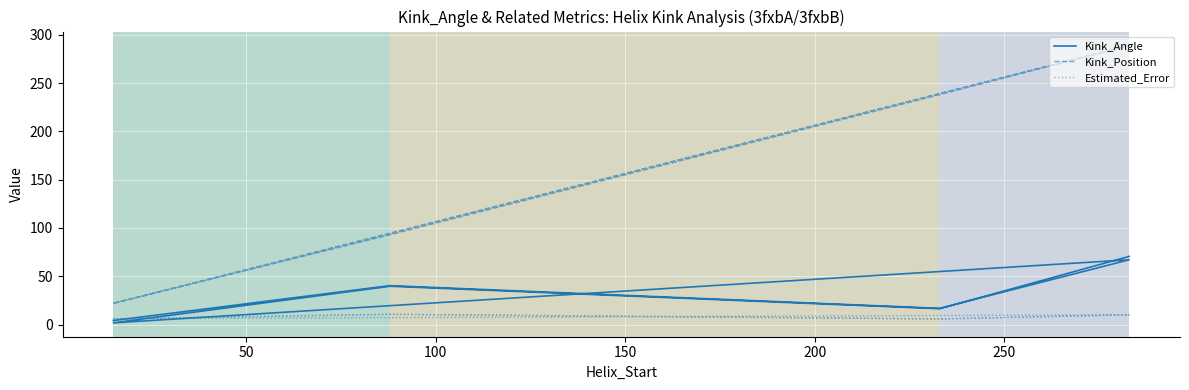

Is it true that Kink_Angle equals 11.7 at 50?

False